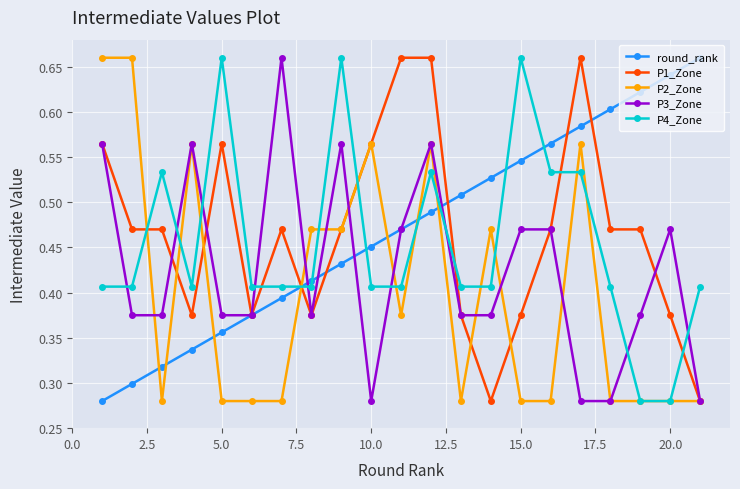

How many P2_Zone values are between 0 and 1?

21